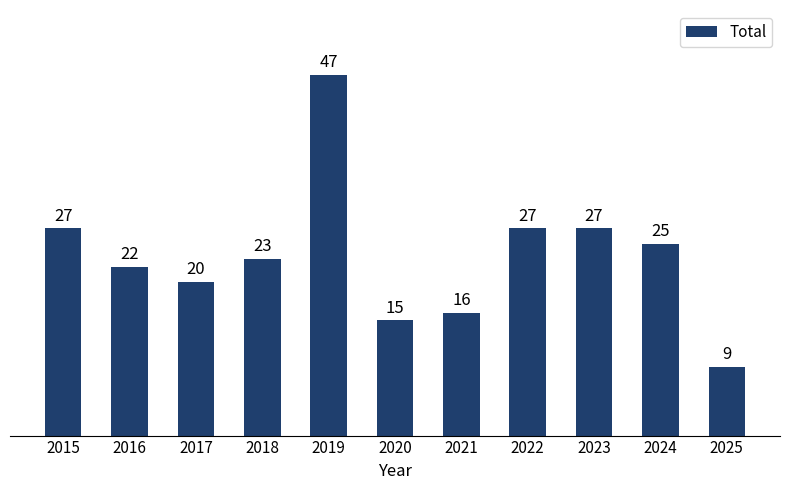

Which category has the highest value across all series?

2019